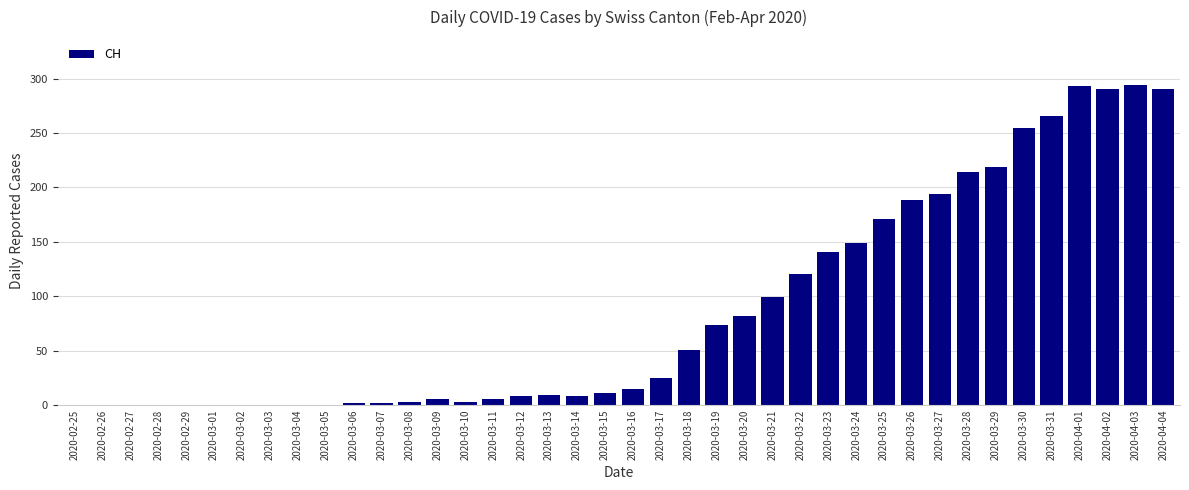

The value at 2020-03-01 is 0. True or false?

True